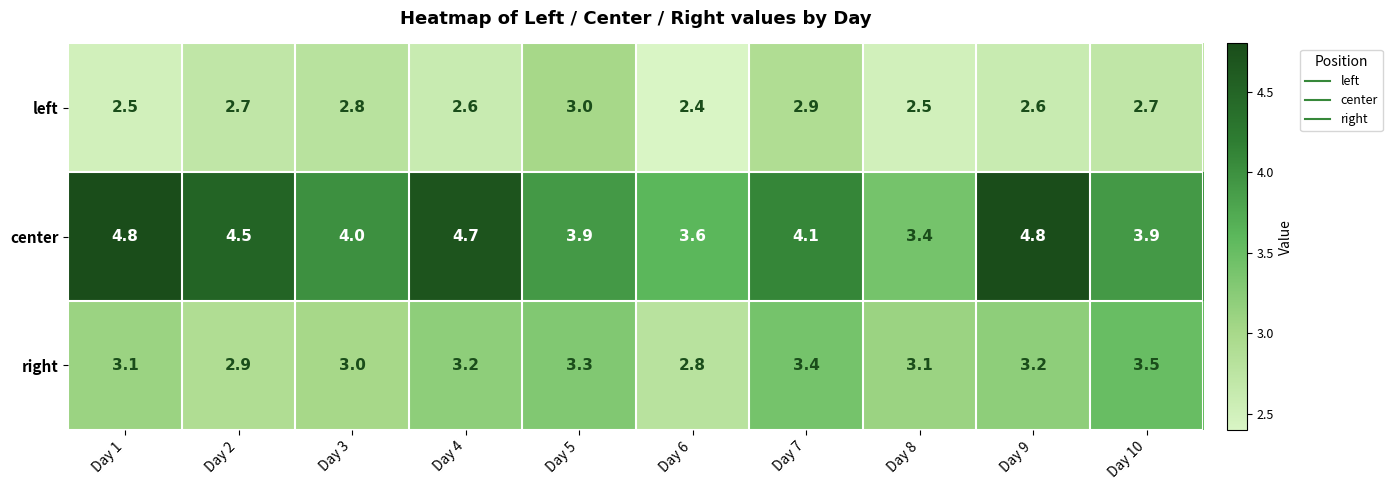

Rank the series at Day 1 from lowest to highest value.

left, right, center